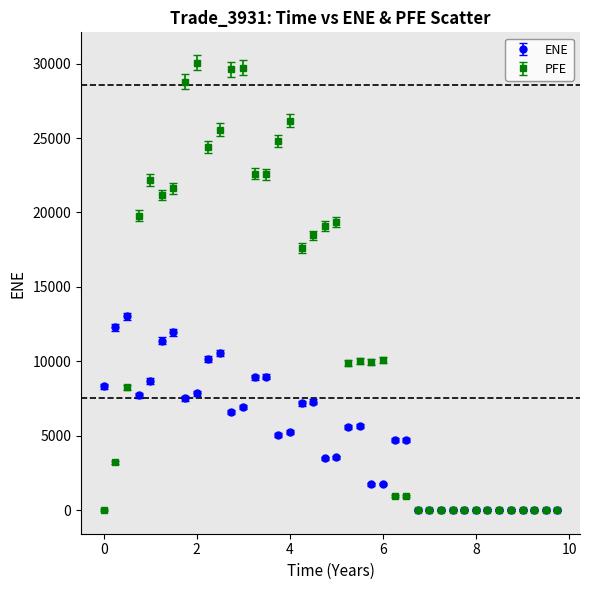

Which series has the largest range (max minus min)?

PFE